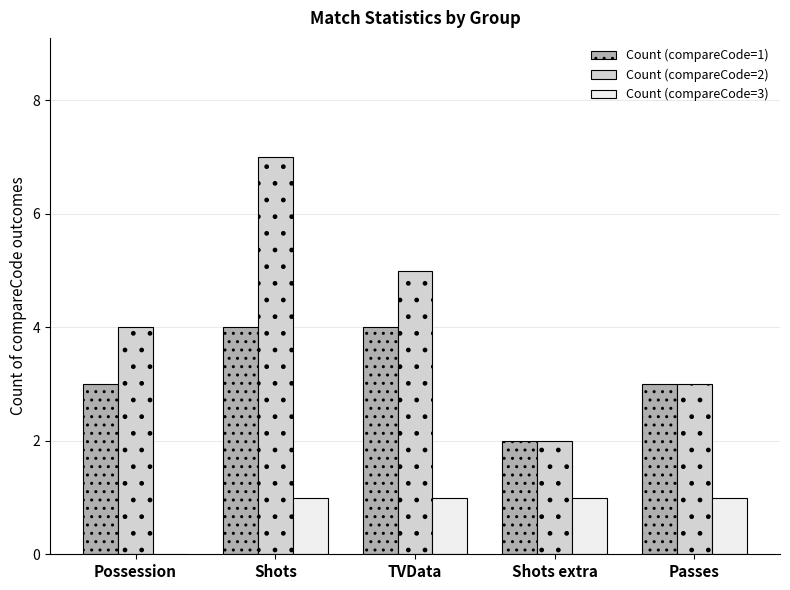

What is the total value across all series at Shots extra?

5